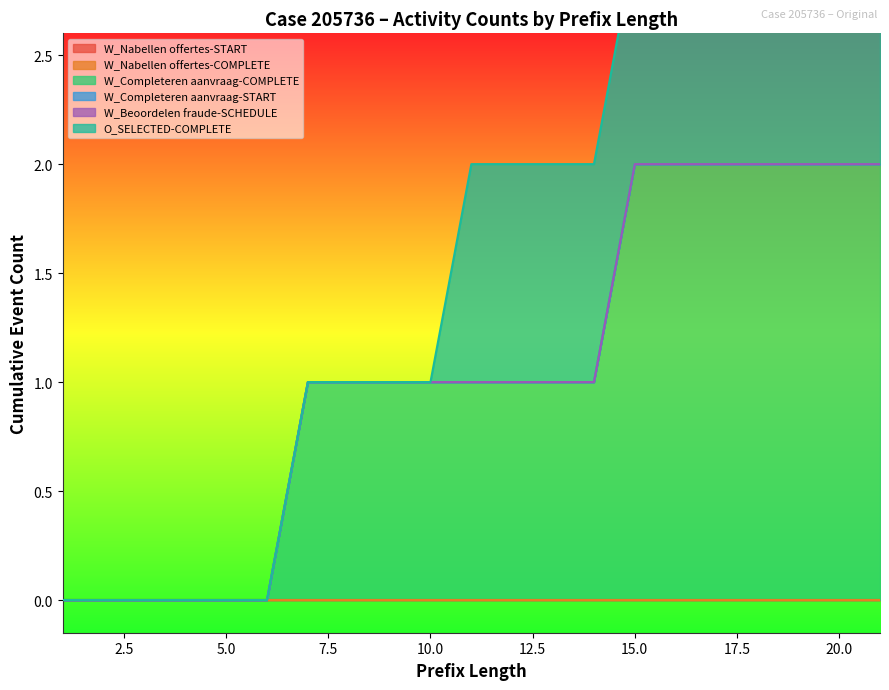

At which category does the chart reach its peak across all series?

15